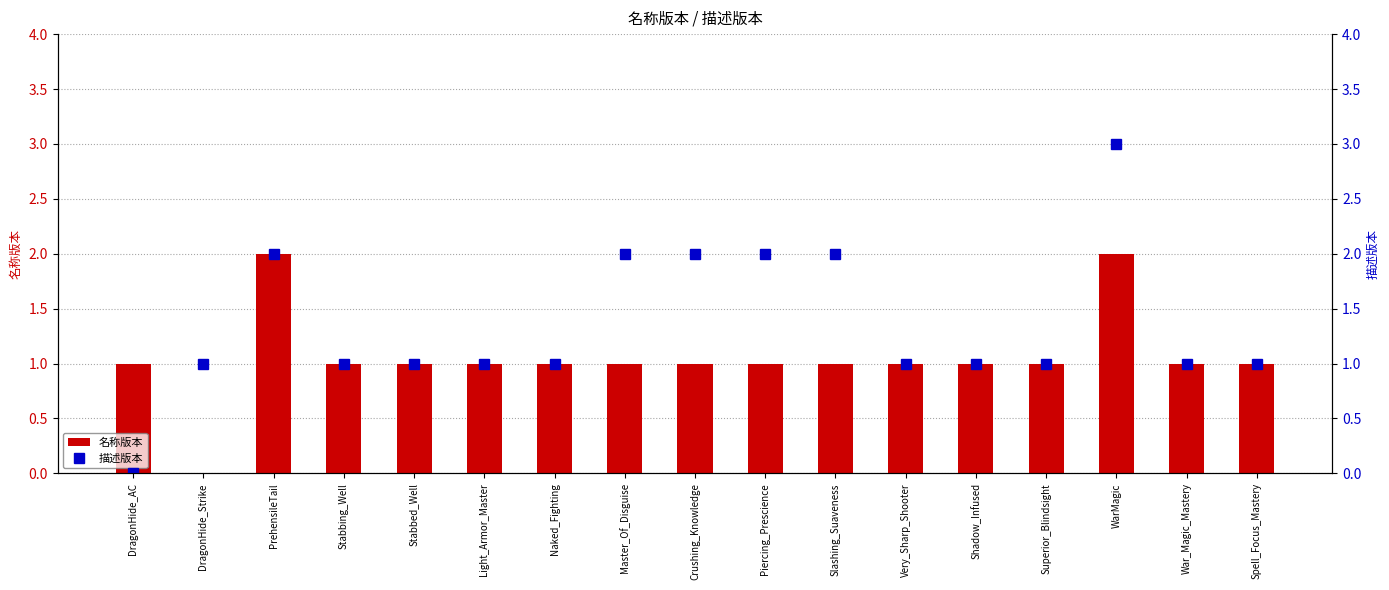

Between Naked_Fighting and Piercing_Prescience, which series saw the biggest shift?

描述版本